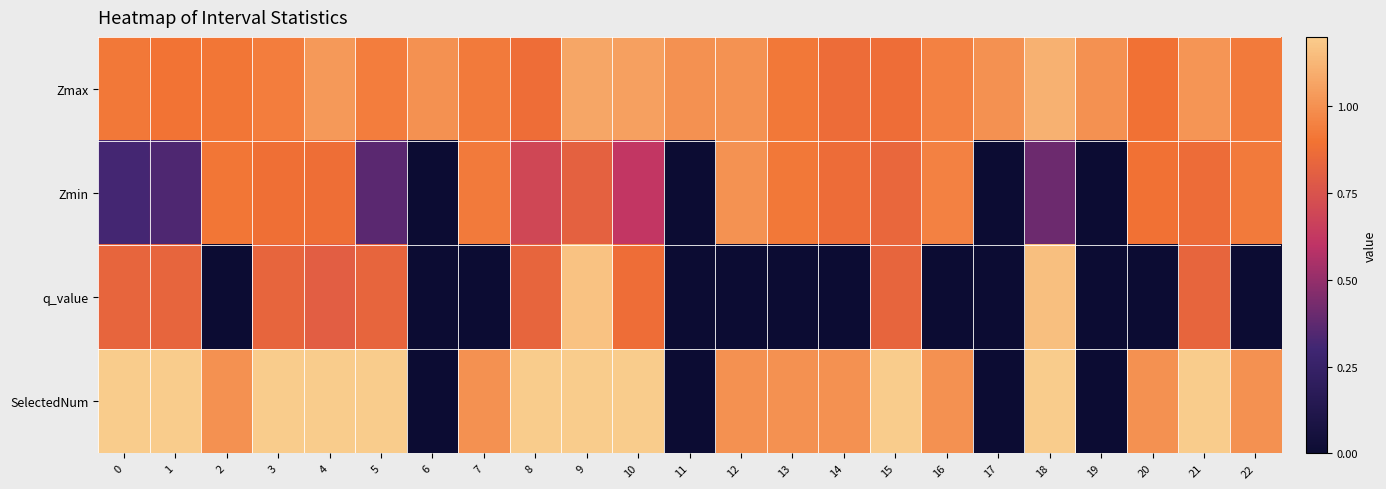

Which series has the largest range (max minus min)?

SelectedNum